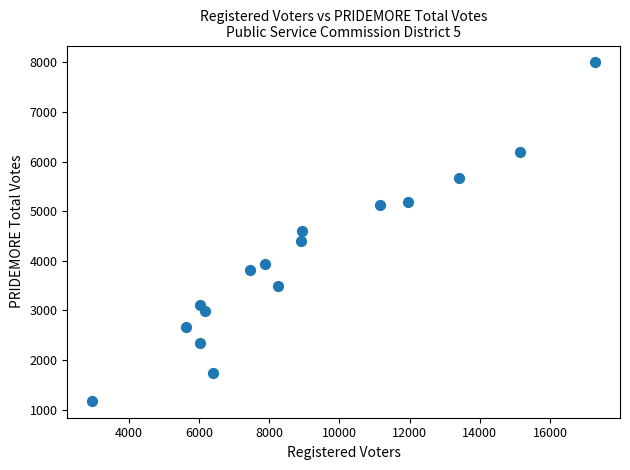

What is the range of Y values (max minus min)?

6818